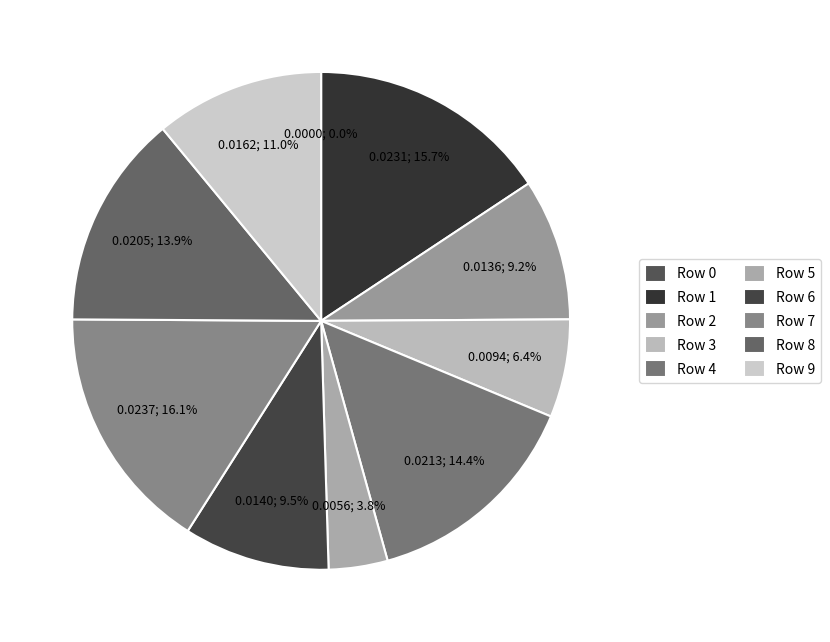

Between 3 and 6, which is larger?

6